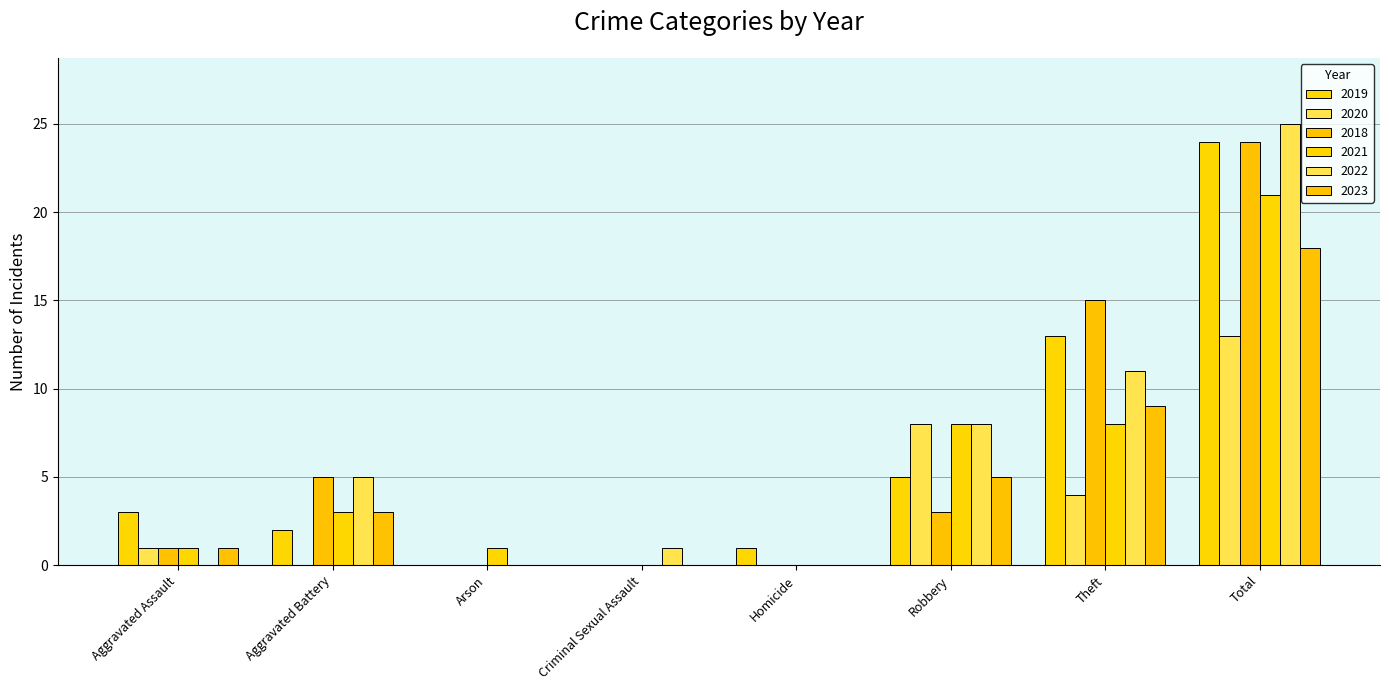

What is the greatest value displayed?

25